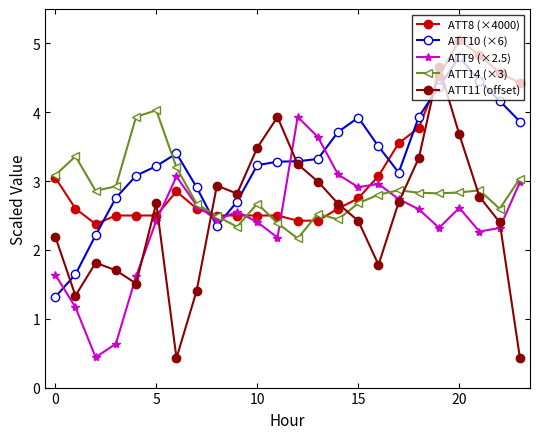

In ATT14 (×3), how many points are lower than both neighbors (excluding endpoints)?

6